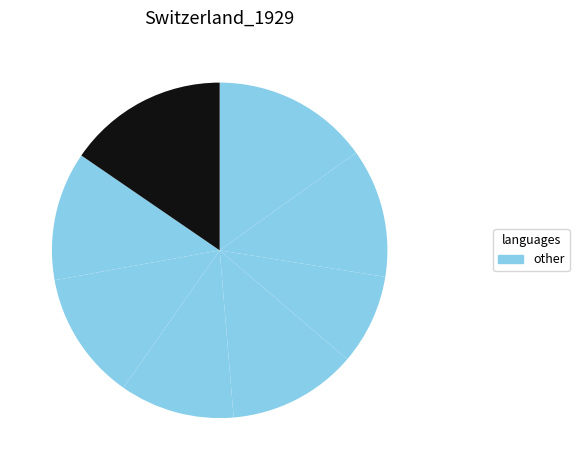

How many segments does this pie chart have?

8